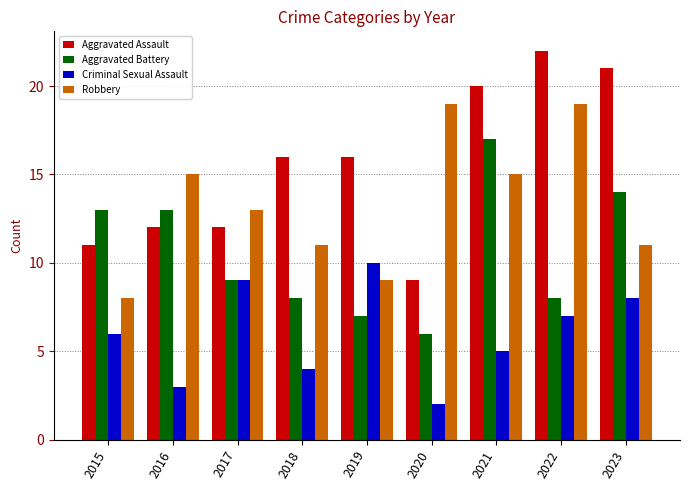

List the series in order of their overall mean, highest first.

Aggravated Assault, Robbery, Aggravated Battery, Criminal Sexual Assault